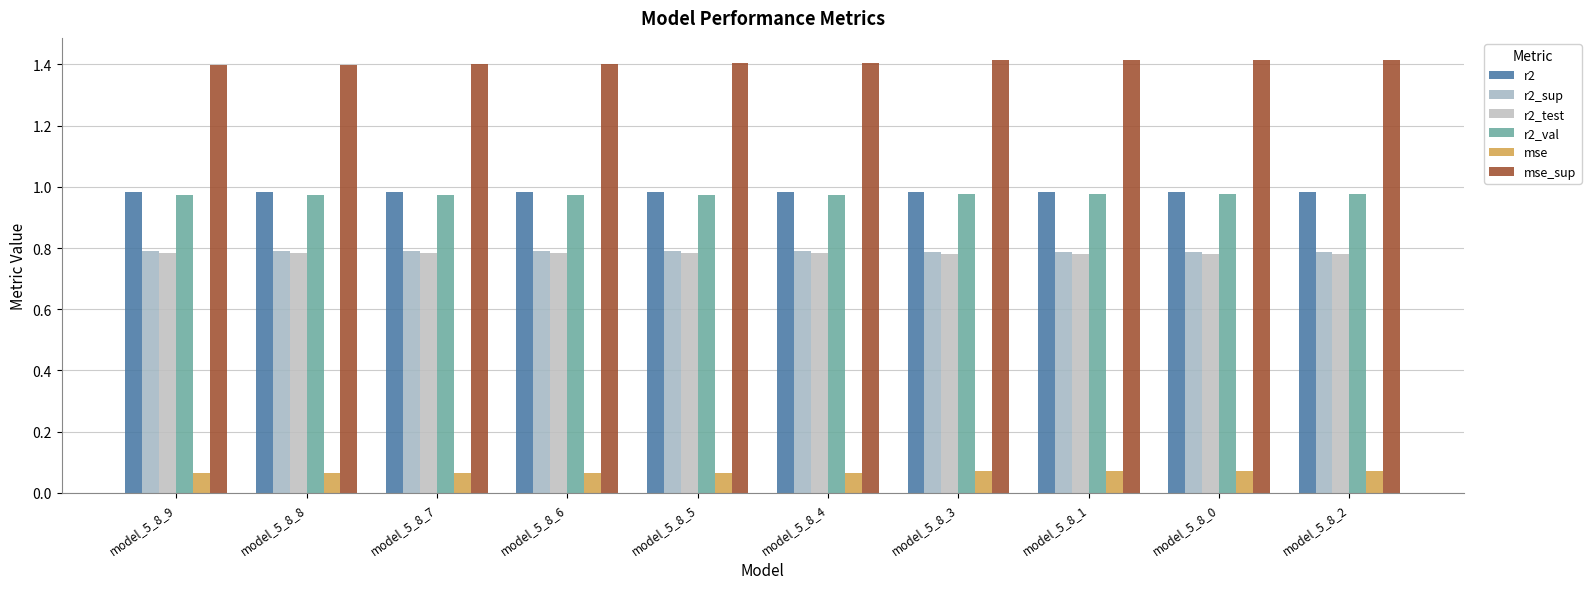

Are the bars grouped side by side (vs. stacked)?

Yes